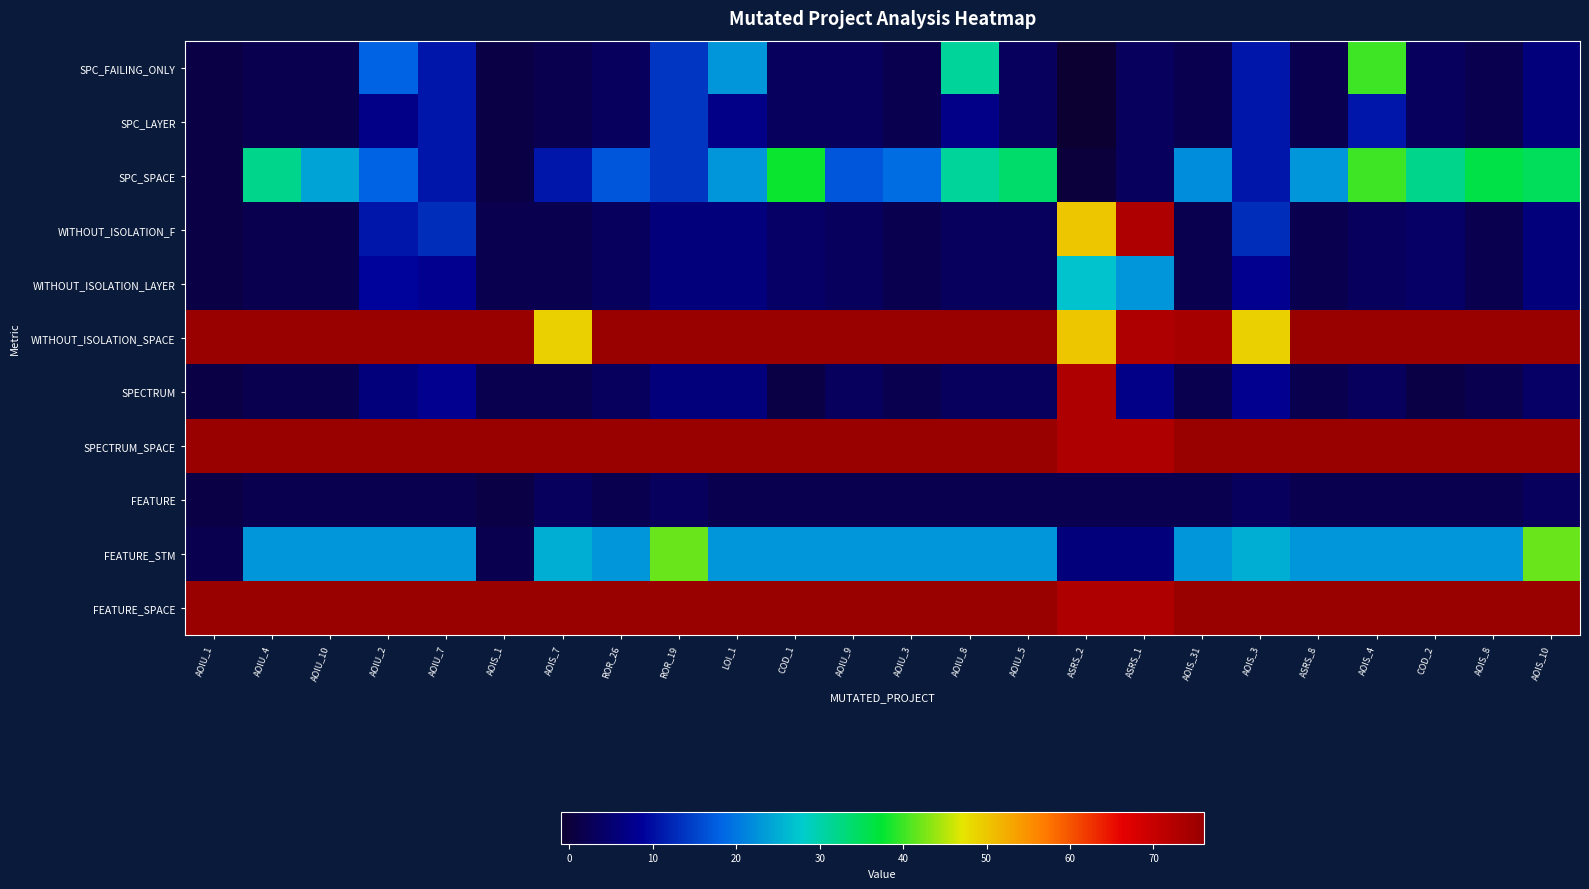

Reading left to right, extract all data points from this chart.

SPC_FAILING_ONLY: AOIU_1=1	AOIU_4=2	AOIU_10=2	AOIU_2=18	AOIU_7=11	AOIS_1=1	AOIS_7=2	ROR_26=3	ROR_19=14	LOI_1=23	COD_1=3	AOIU_9=3	AOIU_3=2	AOIU_8=31	AOIU_5=3	ASRS_2=-1	ASRS_1=3	AOIS_31=2	AOIS_3=11	ASRS_8=2	AOIS_4=40	COD_2=3	AOIS_8=2	AOIS_10=6
SPC_LAYER: AOIU_1=1	AOIU_4=2	AOIU_10=2	AOIU_2=7	AOIU_7=11	AOIS_1=1	AOIS_7=2	ROR_26=3	ROR_19=14	LOI_1=7	COD_1=3	AOIU_9=3	AOIU_3=2	AOIU_8=7	AOIU_5=3	ASRS_2=-1	ASRS_1=3	AOIS_31=2	AOIS_3=11	ASRS_8=2	AOIS_4=11	COD_2=3	AOIS_8=2	AOIS_10=6
SPC_SPACE: AOIU_1=1	AOIU_4=32	AOIU_10=24	AOIU_2=18	AOIU_7=11	AOIS_1=1	AOIS_7=11	ROR_26=17	ROR_19=14	LOI_1=23	COD_1=38	AOIU_9=17	AOIU_3=19	AOIU_8=31	AOIU_5=34	ASRS_2=0	ASRS_1=3	AOIS_31=22	AOIS_3=11	ASRS_8=23	AOIS_4=40	COD_2=32	AOIS_8=36	AOIS_10=35
WITHOUT_ISOLATION_F: AOIU_1=1	AOIU_4=2	AOIU_10=2	AOIU_2=11	AOIU_7=13	AOIS_1=2	AOIS_7=2	ROR_26=3	ROR_19=6	LOI_1=6	COD_1=4	AOIU_9=3	AOIU_3=2	AOIU_8=3	AOIU_5=3	ASRS_2=50	ASRS_1=73	AOIS_31=2	AOIS_3=13	ASRS_8=2	AOIS_4=3	COD_2=4	AOIS_8=2	AOIS_10=6
WITHOUT_ISOLATION_LAYER: AOIU_1=1	AOIU_4=2	AOIU_10=2	AOIU_2=9	AOIU_7=8	AOIS_1=2	AOIS_7=2	ROR_26=3	ROR_19=6	LOI_1=6	COD_1=4	AOIU_9=3	AOIU_3=2	AOIU_8=3	AOIU_5=3	ASRS_2=27	ASRS_1=23	AOIS_31=2	AOIS_3=8	ASRS_8=2	AOIS_4=3	COD_2=4	AOIS_8=2	AOIS_10=6
WITHOUT_ISOLATION_SPACE: AOIU_1=76	AOIU_4=76	AOIU_10=76	AOIU_2=76	AOIU_7=76	AOIS_1=76	AOIS_7=49	ROR_26=76	ROR_19=76	LOI_1=76	COD_1=76	AOIU_9=76	AOIU_3=76	AOIU_8=76	AOIU_5=76	ASRS_2=50	ASRS_1=73	AOIS_31=74	AOIS_3=49	ASRS_8=76	AOIS_4=76	COD_2=76	AOIS_8=76	AOIS_10=76
SPECTRUM: AOIU_1=1	AOIU_4=2	AOIU_10=2	AOIU_2=6	AOIU_7=8	AOIS_1=2	AOIS_7=2	ROR_26=3	ROR_19=6	LOI_1=6	COD_1=1	AOIU_9=3	AOIU_3=2	AOIU_8=3	AOIU_5=3	ASRS_2=73	ASRS_1=7	AOIS_31=2	AOIS_3=8	ASRS_8=2	AOIS_4=3	COD_2=1	AOIS_8=2	AOIS_10=4
SPECTRUM_SPACE: AOIU_1=76	AOIU_4=76	AOIU_10=76	AOIU_2=76	AOIU_7=76	AOIS_1=76	AOIS_7=76	ROR_26=76	ROR_19=76	LOI_1=76	COD_1=76	AOIU_9=76	AOIU_3=76	AOIU_8=76	AOIU_5=76	ASRS_2=73	ASRS_1=73	AOIS_31=76	AOIS_3=76	ASRS_8=76	AOIS_4=76	COD_2=76	AOIS_8=76	AOIS_10=76
FEATURE: AOIU_1=1	AOIU_4=2	AOIU_10=2	AOIU_2=2	AOIU_7=2	AOIS_1=1	AOIS_7=3	ROR_26=2	ROR_19=3	LOI_1=2	COD_1=2	AOIU_9=2	AOIU_3=2	AOIU_8=2	AOIU_5=2	ASRS_2=2	ASRS_1=2	AOIS_31=2	AOIS_3=3	ASRS_8=2	AOIS_4=2	COD_2=2	AOIS_8=2	AOIS_10=3
FEATURE_STM: AOIU_1=2	AOIU_4=23	AOIU_10=23	AOIU_2=23	AOIU_7=23	AOIS_1=2	AOIS_7=25	ROR_26=23	ROR_19=42	LOI_1=23	COD_1=23	AOIU_9=23	AOIU_3=23	AOIU_8=23	AOIU_5=23	ASRS_2=6	ASRS_1=6	AOIS_31=23	AOIS_3=25	ASRS_8=23	AOIS_4=23	COD_2=23	AOIS_8=23	AOIS_10=42
FEATURE_SPACE: AOIU_1=76	AOIU_4=76	AOIU_10=76	AOIU_2=76	AOIU_7=76	AOIS_1=76	AOIS_7=76	ROR_26=76	ROR_19=76	LOI_1=76	COD_1=76	AOIU_9=76	AOIU_3=76	AOIU_8=76	AOIU_5=76	ASRS_2=73	ASRS_1=73	AOIS_31=76	AOIS_3=76	ASRS_8=76	AOIS_4=76	COD_2=76	AOIS_8=76	AOIS_10=76